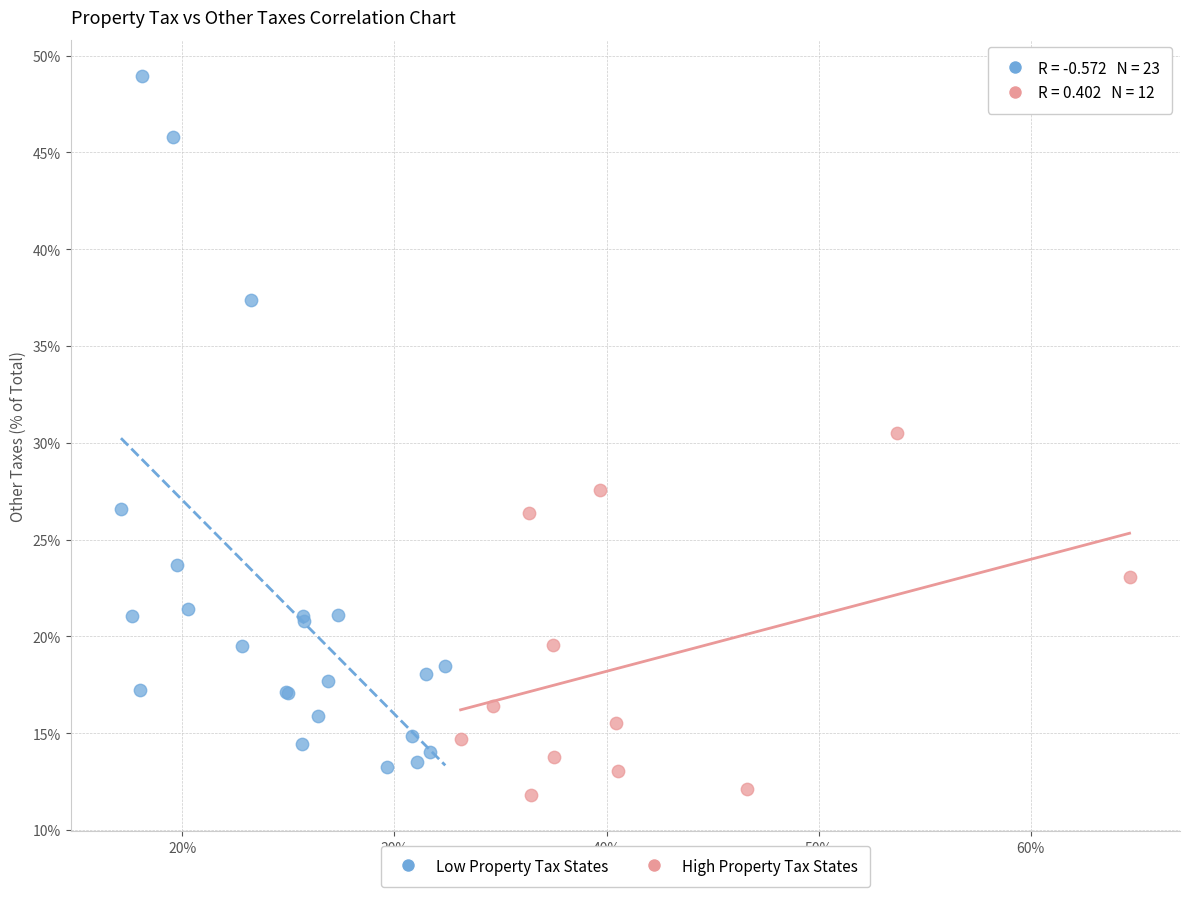

What are all the series names shown in the legend?

Low Property Tax States, High Property Tax States